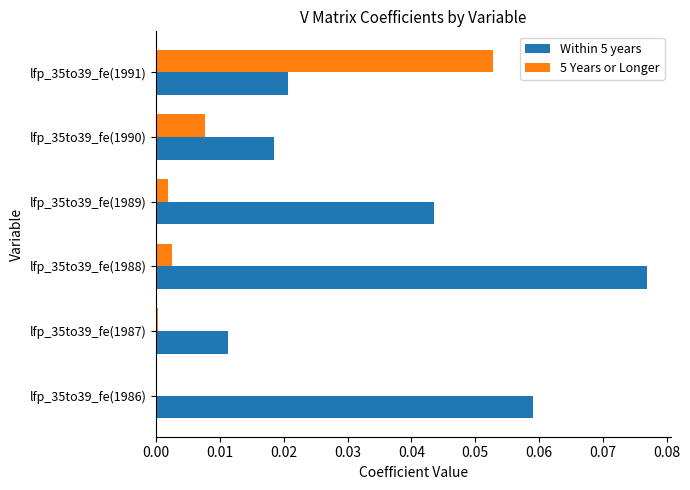

How many categories are shown in the chart?

6